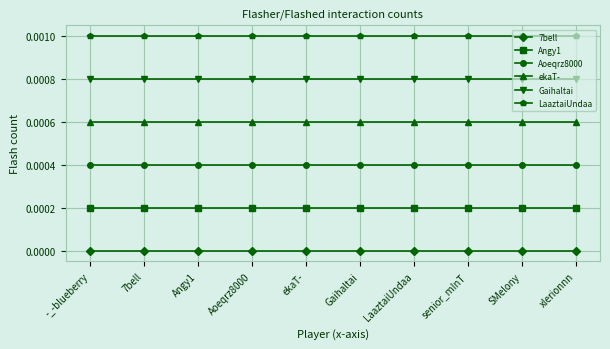

Which series has the largest total across all categories?

LaaztaiUndaa